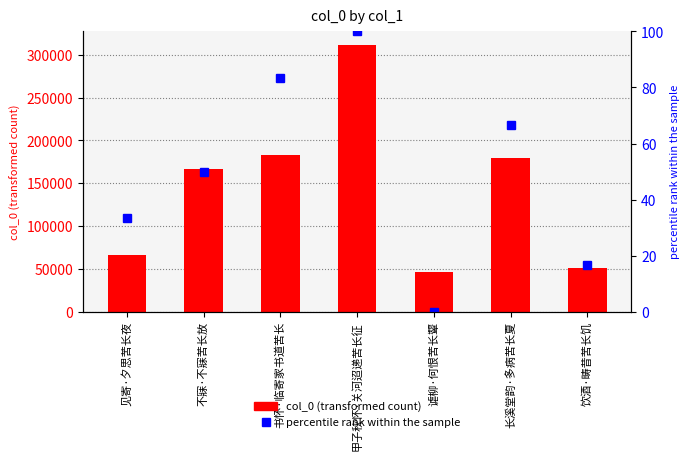

Are the bars grouped side by side (vs. stacked)?

Yes